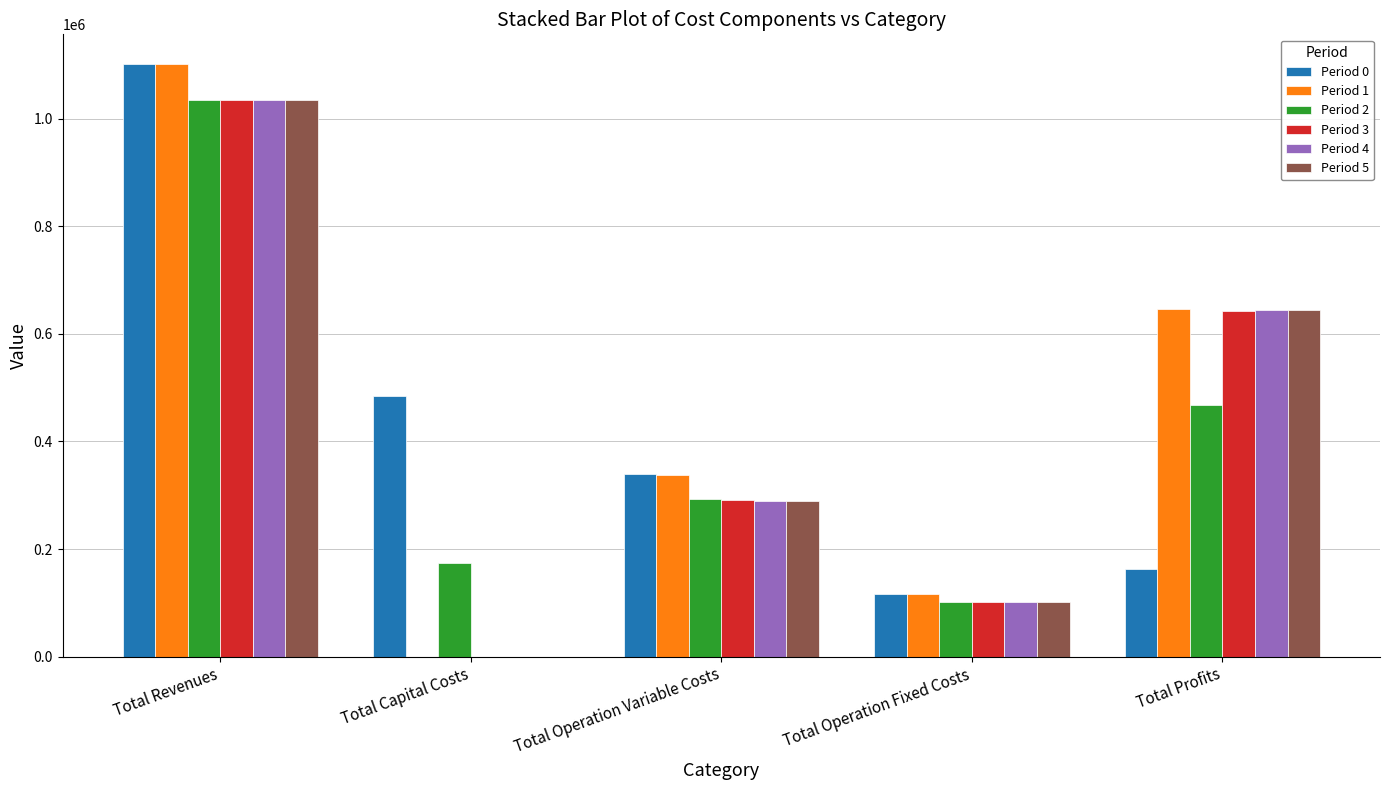

At which label does Period 5 reach its peak?

Total Revenues